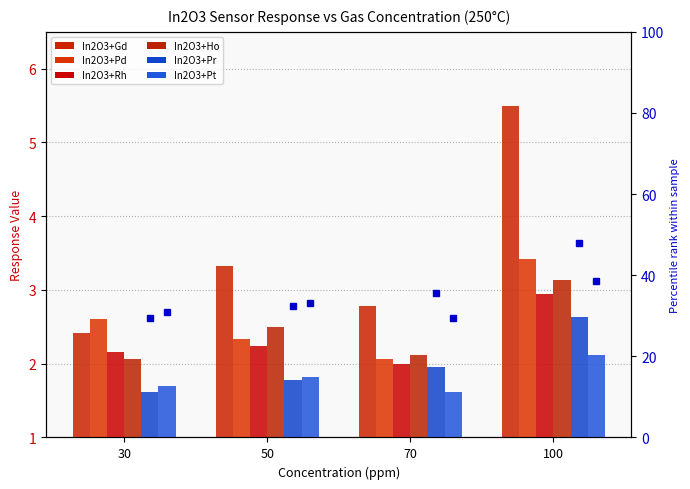

At which category is the sum across all series the highest?

100